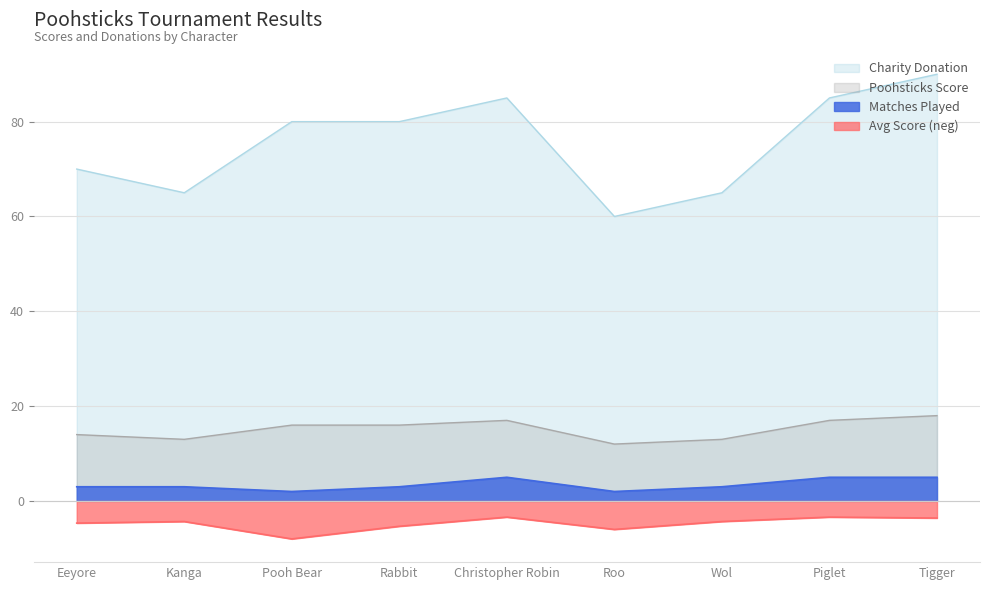

What is the maximum value shown in the chart?

90.0